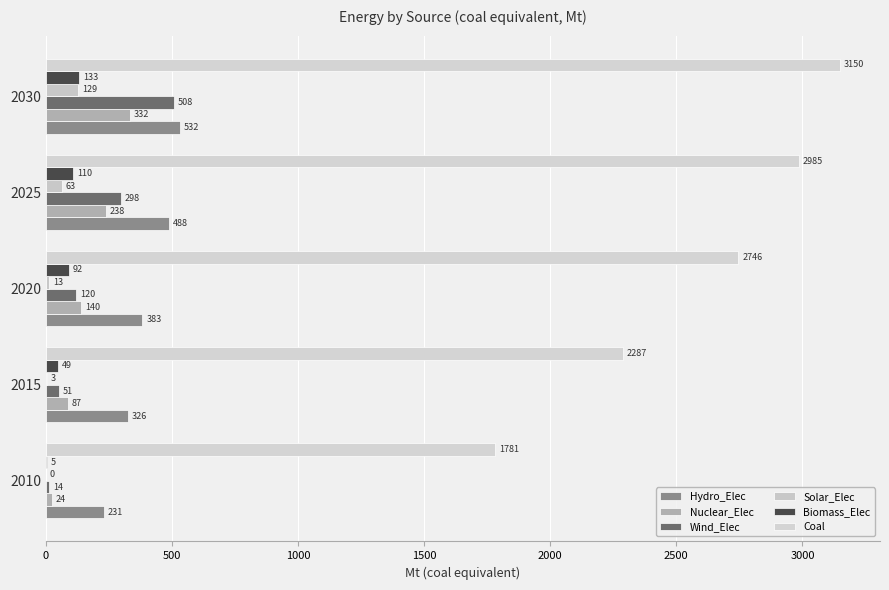

How many values in the Wind_Elec series exceed 119?

3